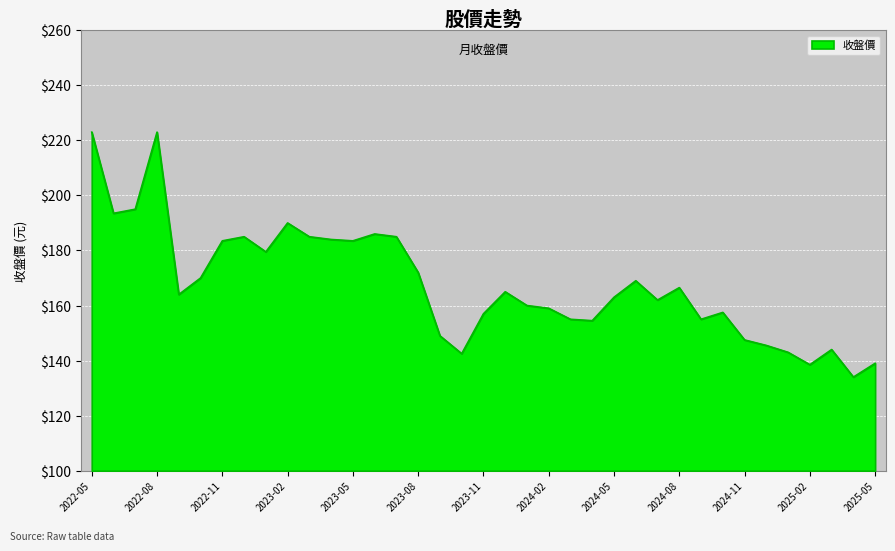

What is the smallest value displayed?

134.0